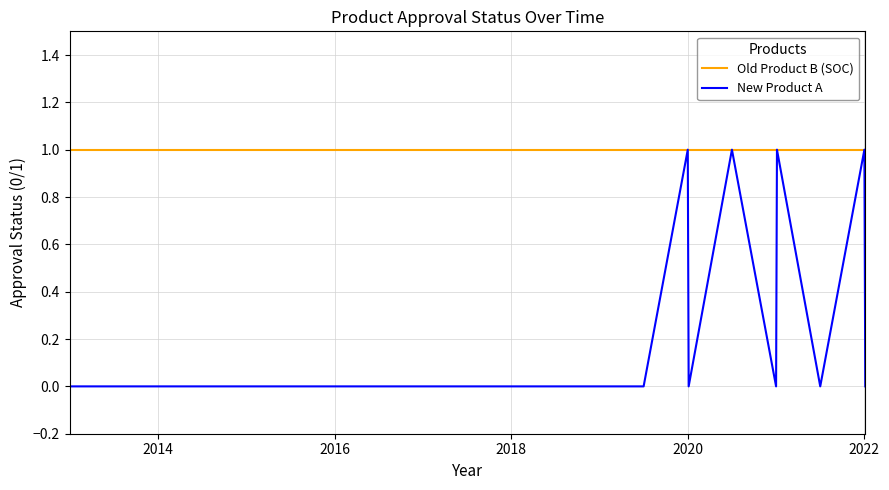

Does the chart display data point markers on the line(s)?

No